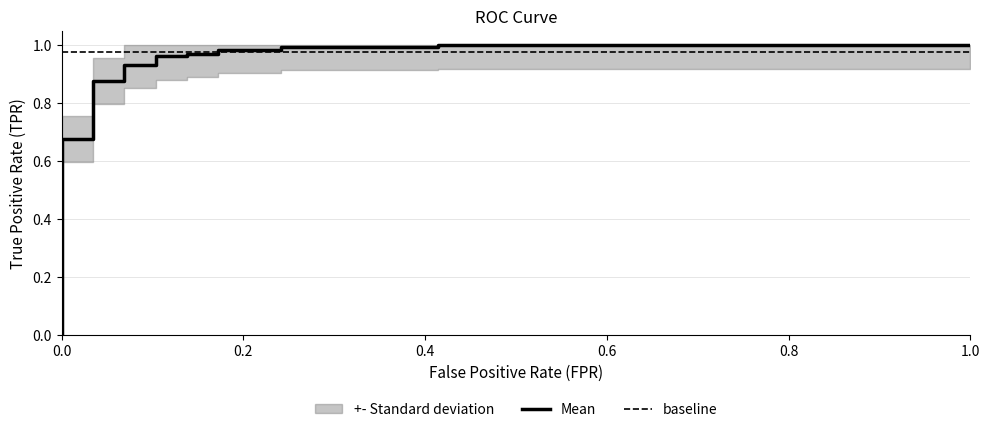

How many categories are shown in the chart?

17